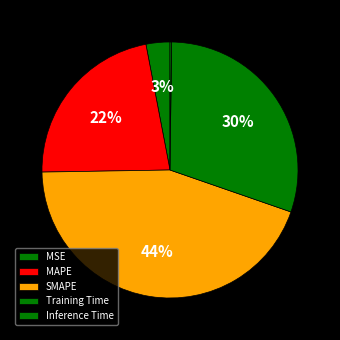

To the nearest percent, what percentage of the pie is MAPE?

22%